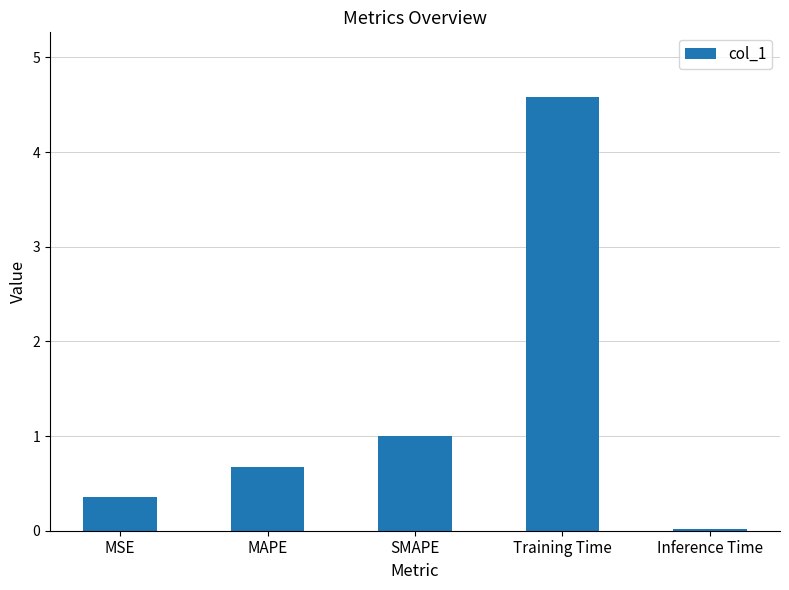

Rank the categories by value from lowest to highest.

Inference Time, MSE, MAPE, SMAPE, Training Time